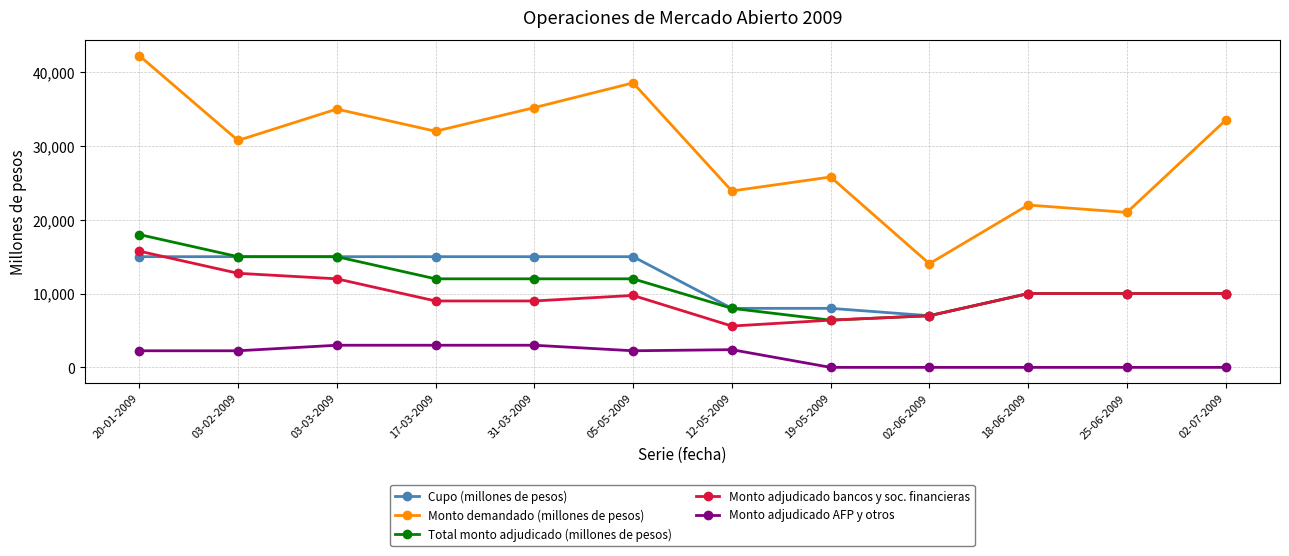

What is the sum of all Monto demandado (millones de pesos) values?

354000